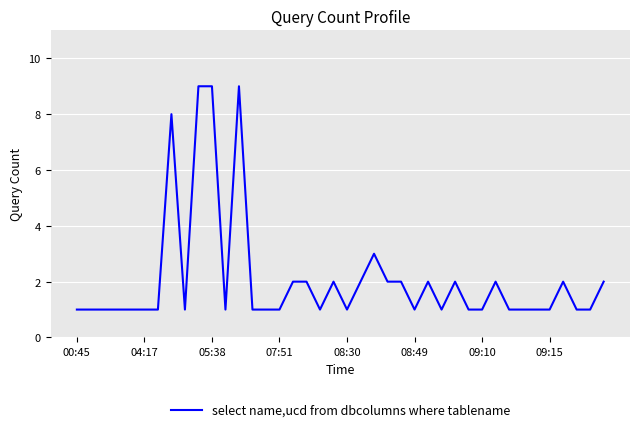

What is the maximum value shown in the chart?

9